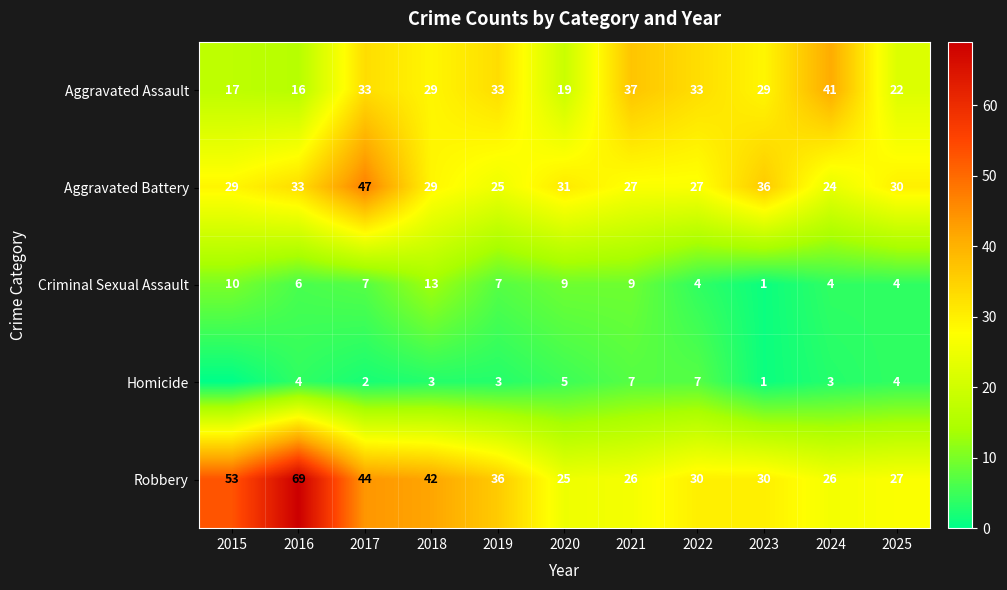

The value of Aggravated Battery at 2025 is 30. True or false?

True